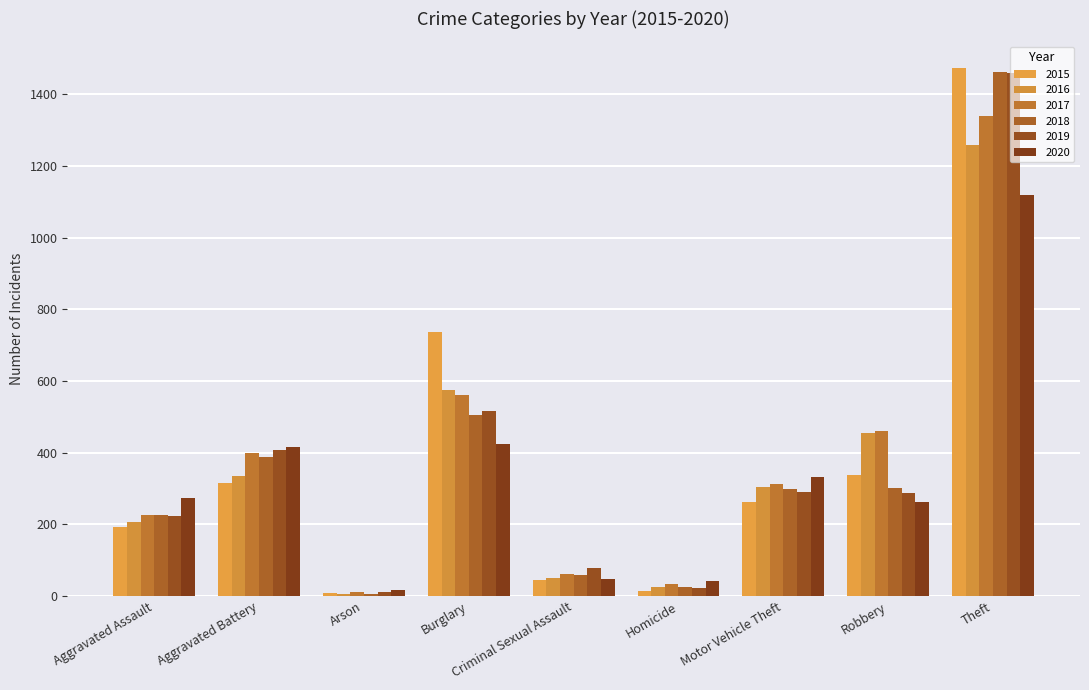

What is the label of the 3rd bar from the right?

Motor Vehicle Theft